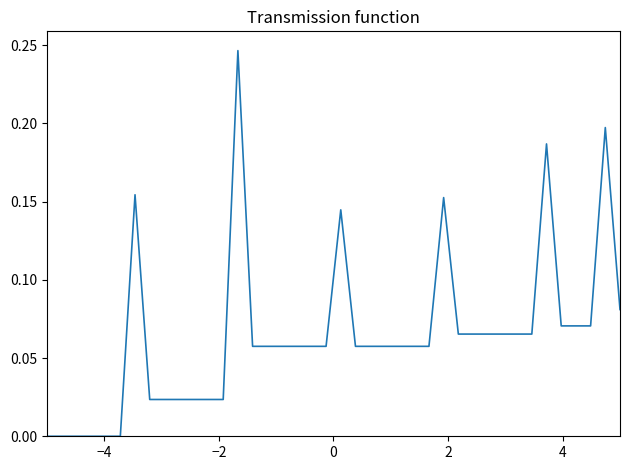

Is this an area chart (filled region under the line)?

No